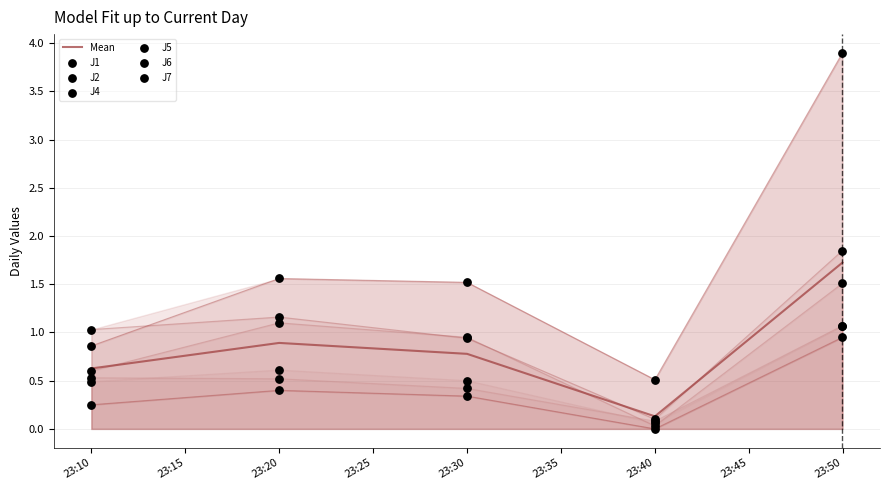

At which label is Mean closest to 0?

23:40